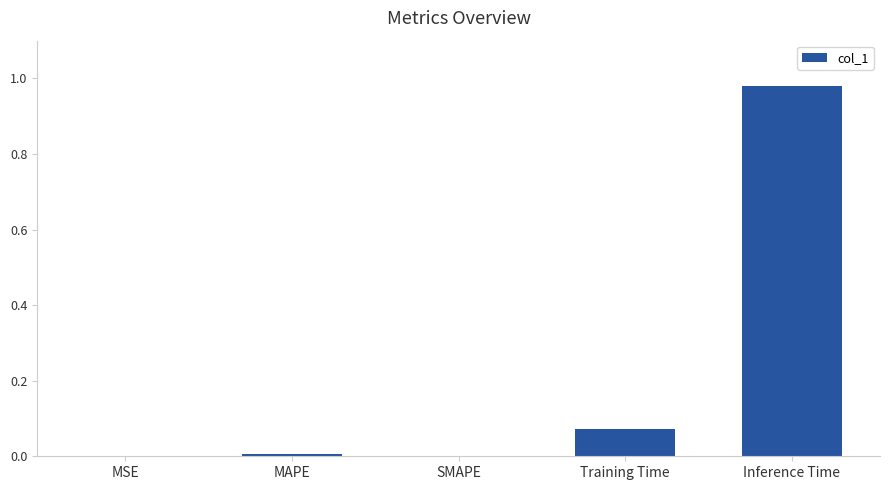

Which has a higher value, Inference Time or MSE?

Inference Time